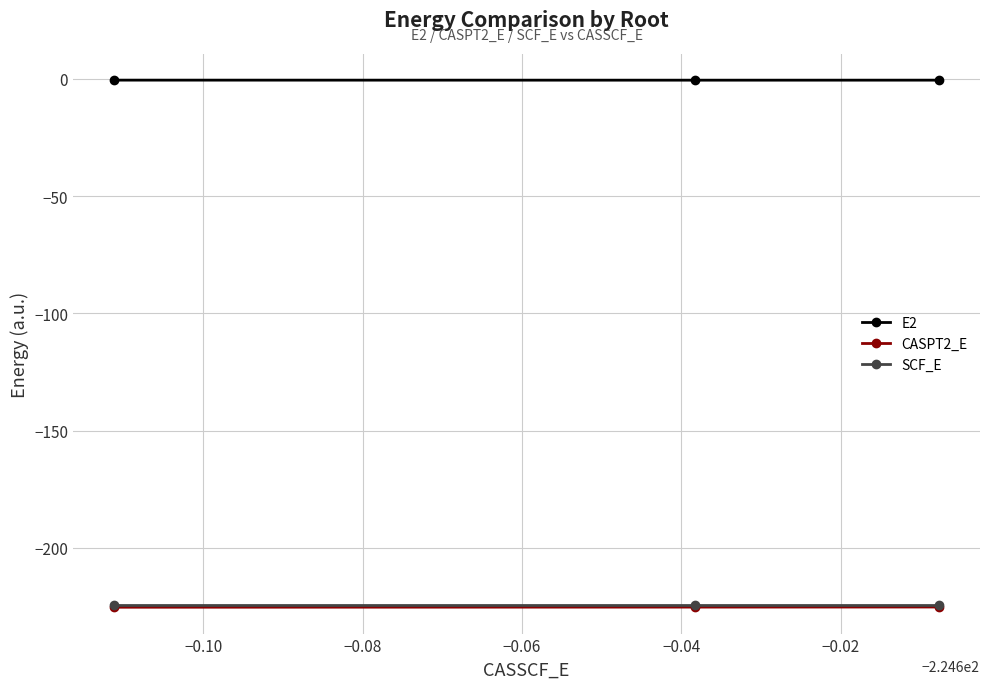

What is the value of the CASPT2_E point at the 1st from the left?

-225.3